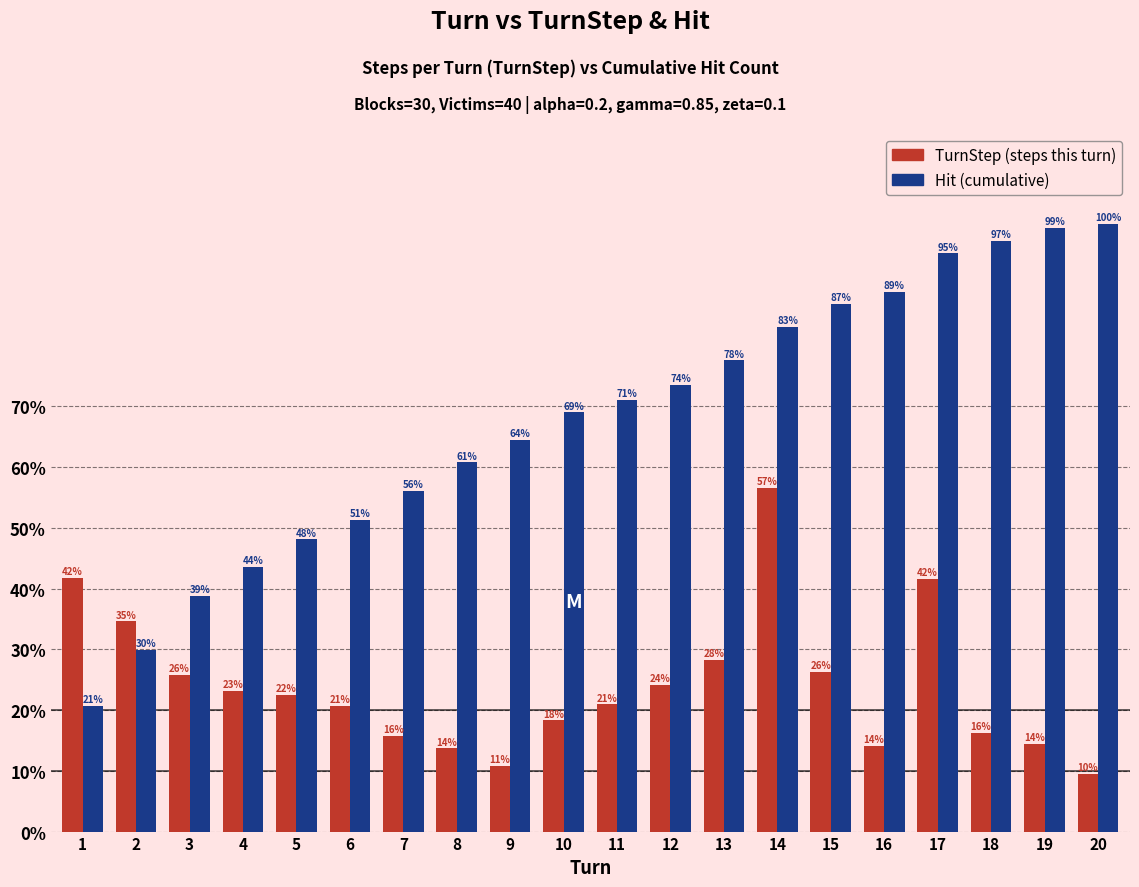

What is the maximum value shown in the chart?

100.0